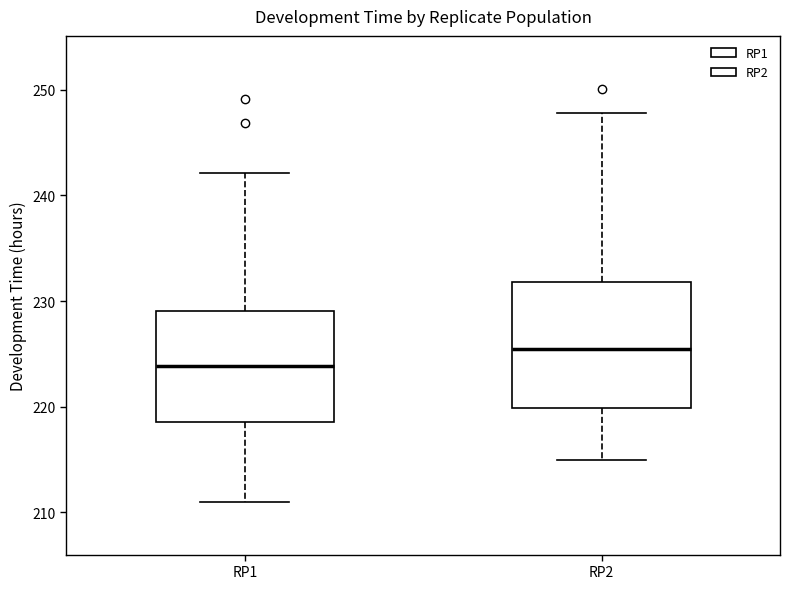

Which box is the tallest, from its lower edge to its upper edge?

RP2